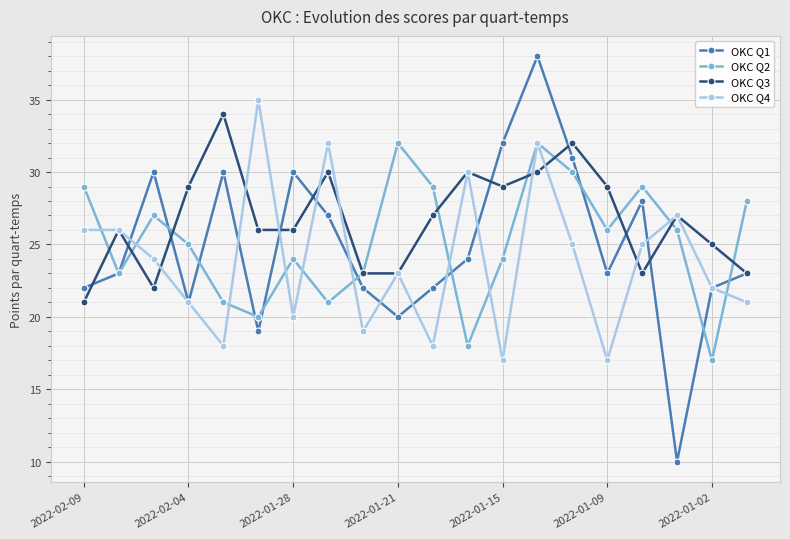

What is the value of the OKC Q2 point at the 11th from the left?

29